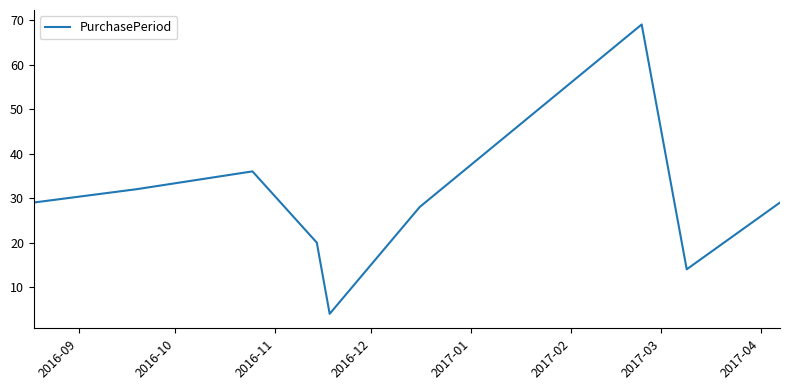

What is the maximum value shown in the chart?

69